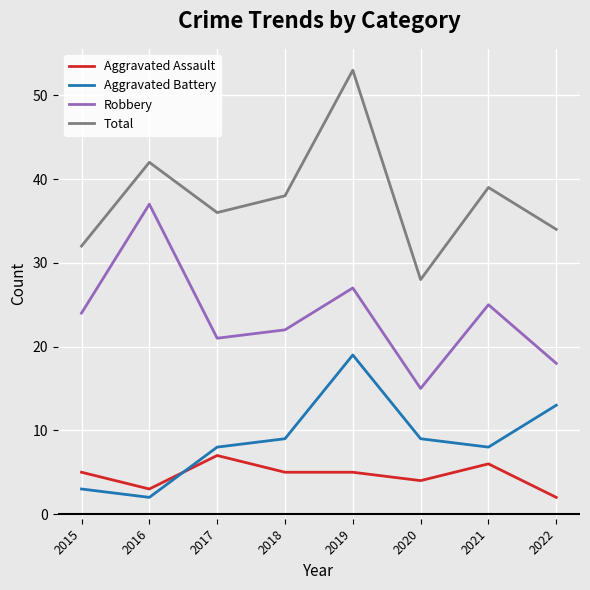

Read the Aggravated Battery value at 2017.

8